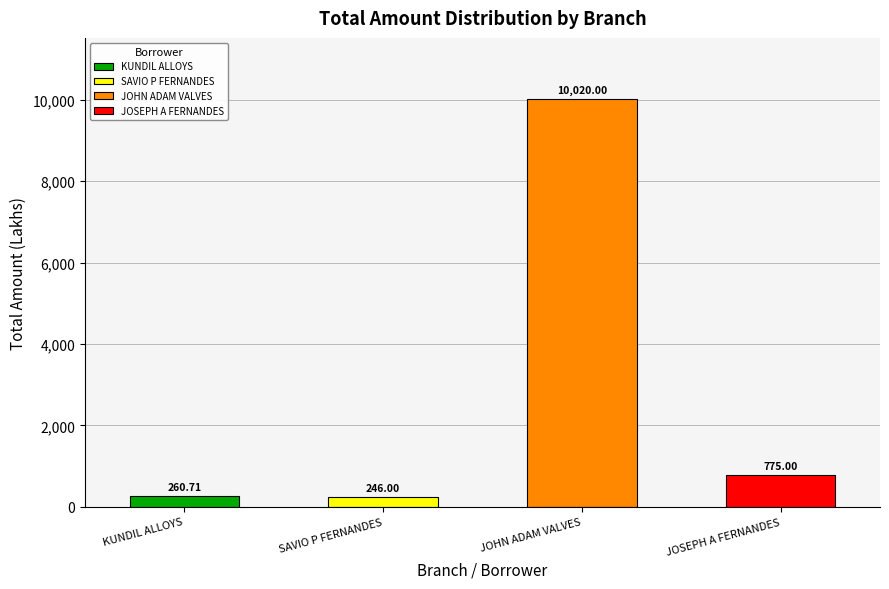

What is the average value?

2825.4